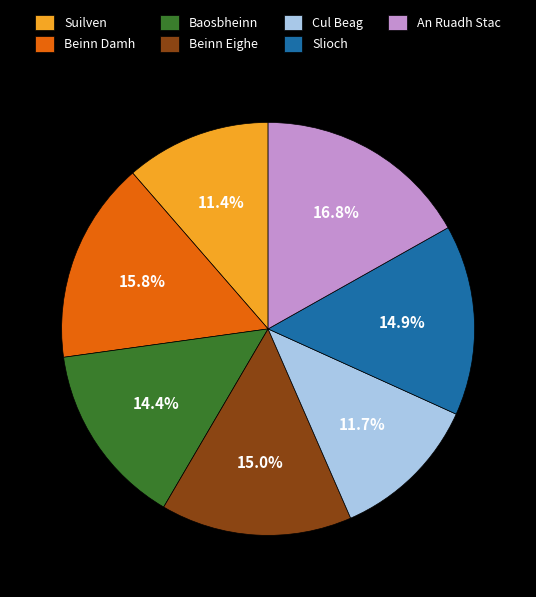

Does any single category account for the majority?

No